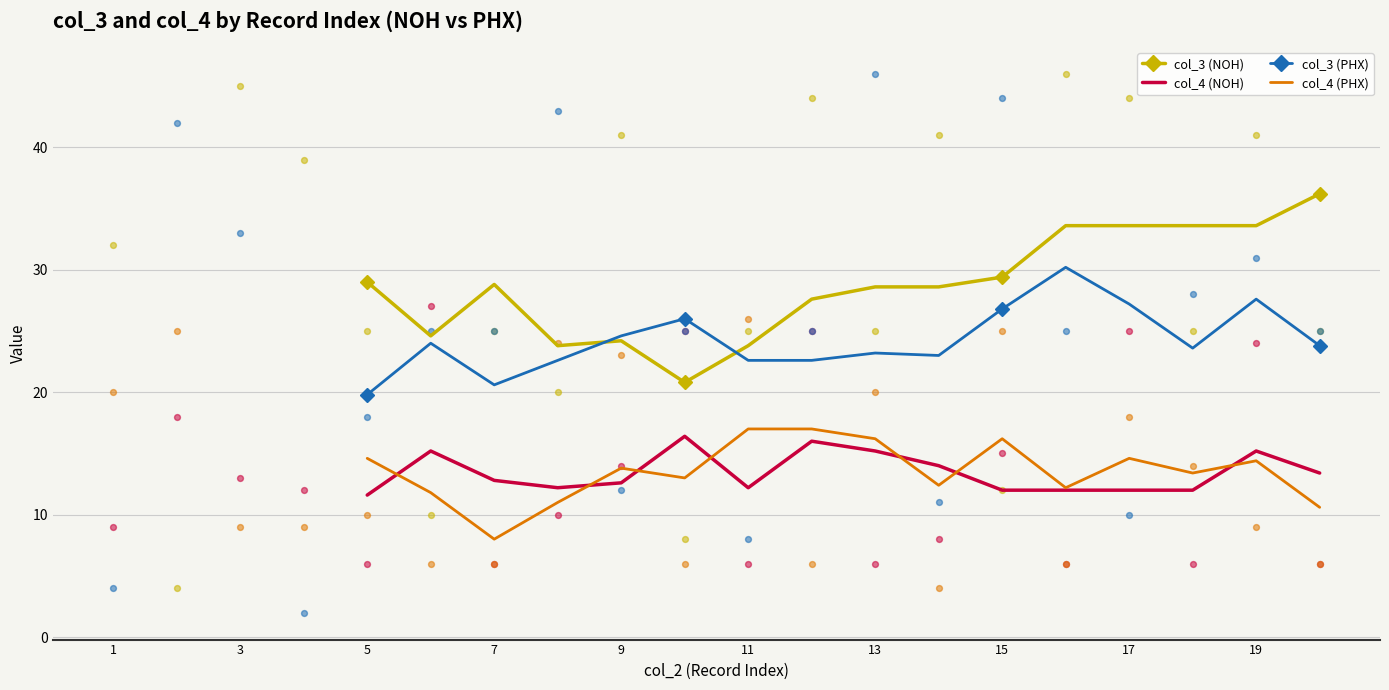

Which series reaches the minimum Y coordinate?

col_4 (PHX)